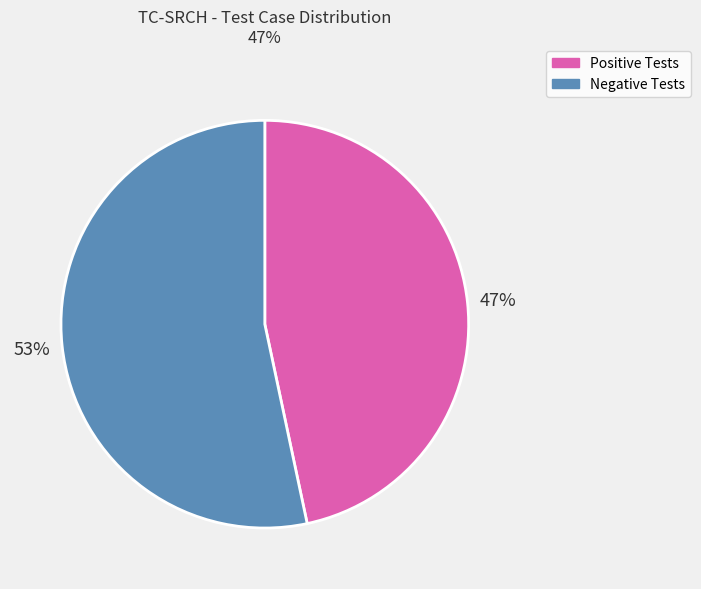

Which slice is the smallest?

Positive Tests